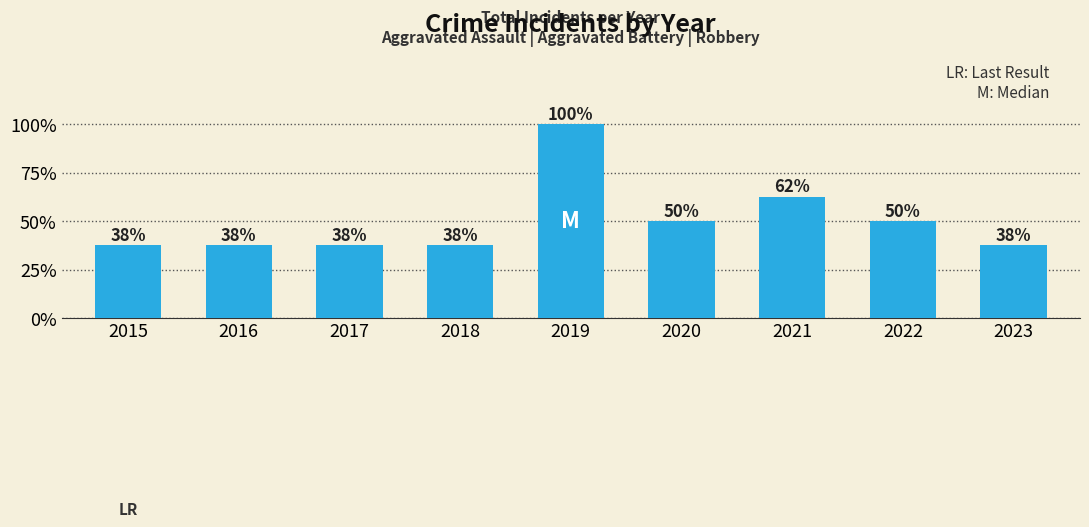

Reading left to right, extract all data points from this chart.

3	3	3	3	8	4	5	4	3